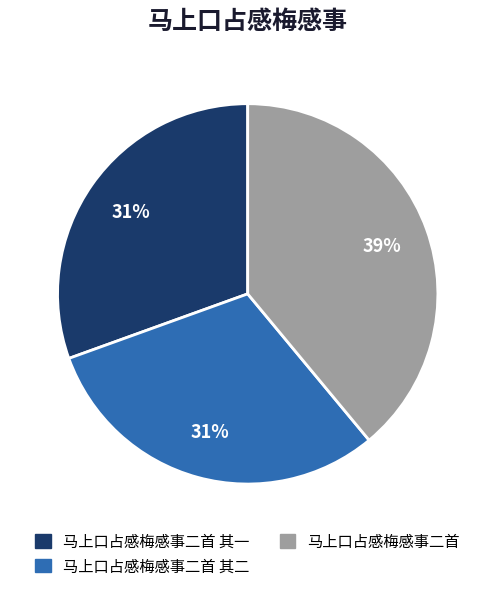

To the nearest percent, what is the difference between the largest and smallest slice percentages?

8%